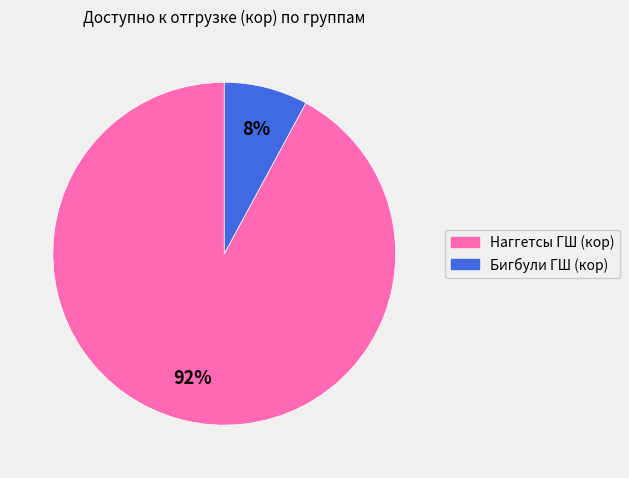

Approximately how many times larger is the value at Бигбули ГШ (кор) compared to Наггетсы ГШ (кор)?

0.1